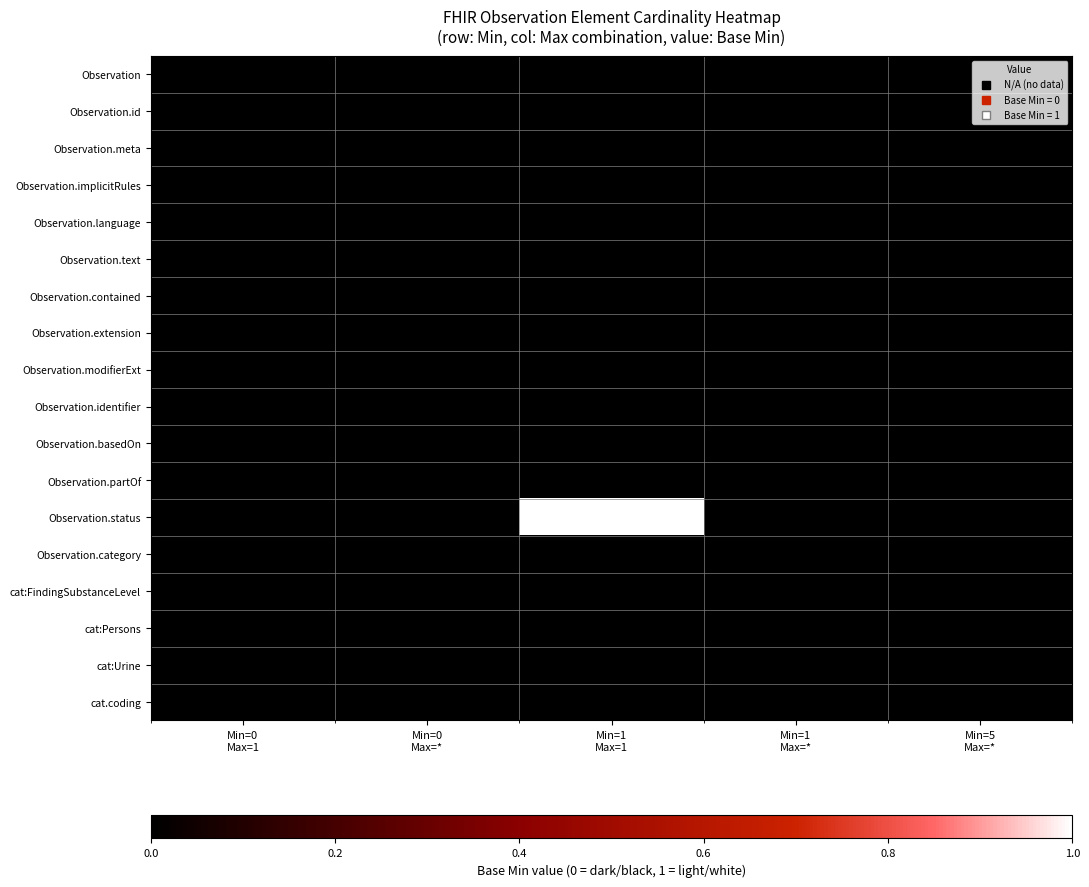

What is the total value across all series at Min=1
Max=*?

-17